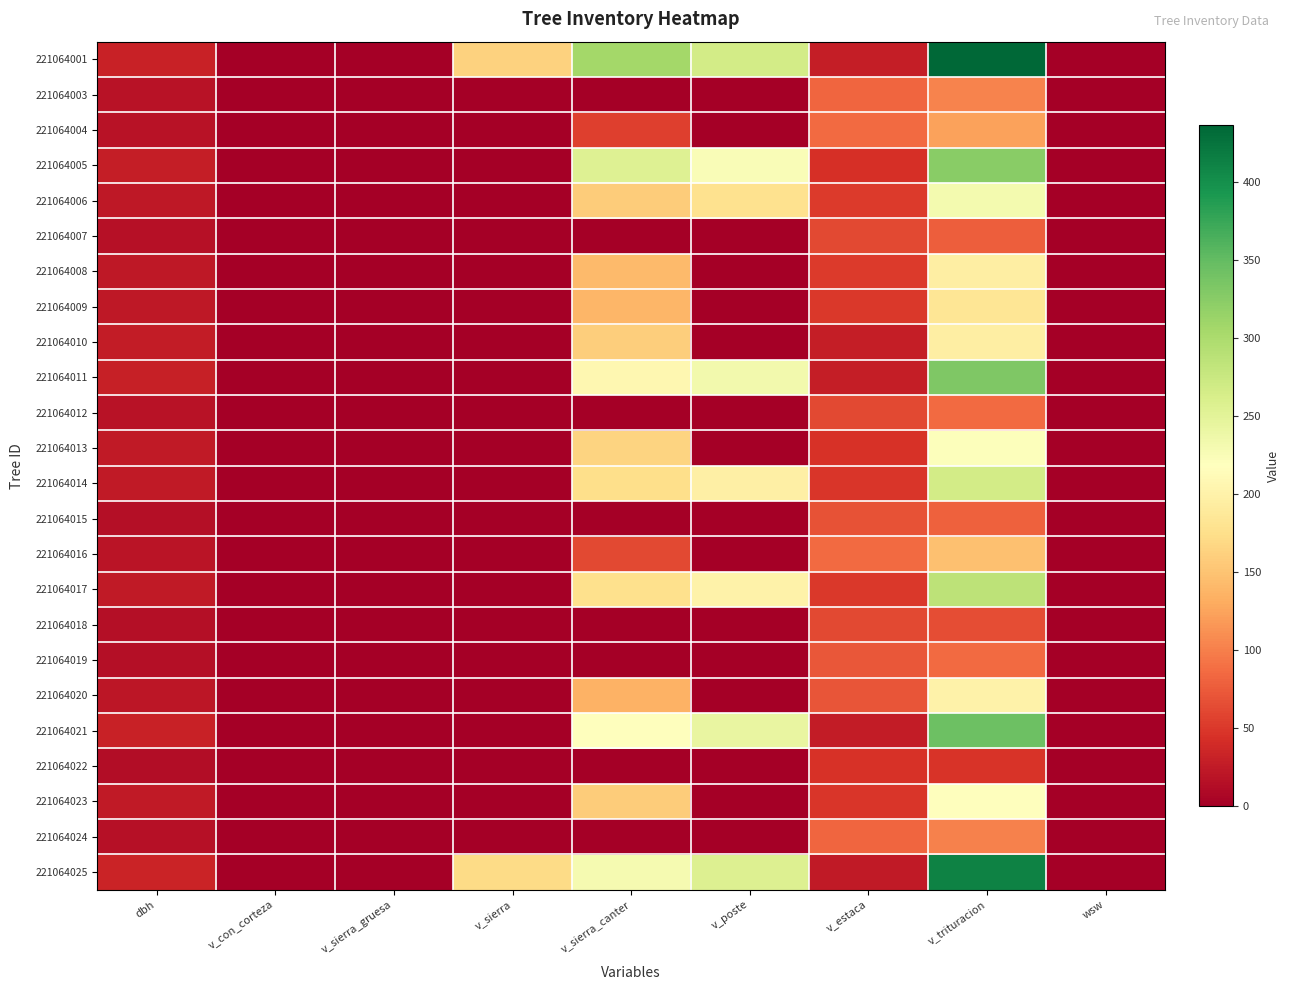

Which series has the largest range (max minus min)?

221064001